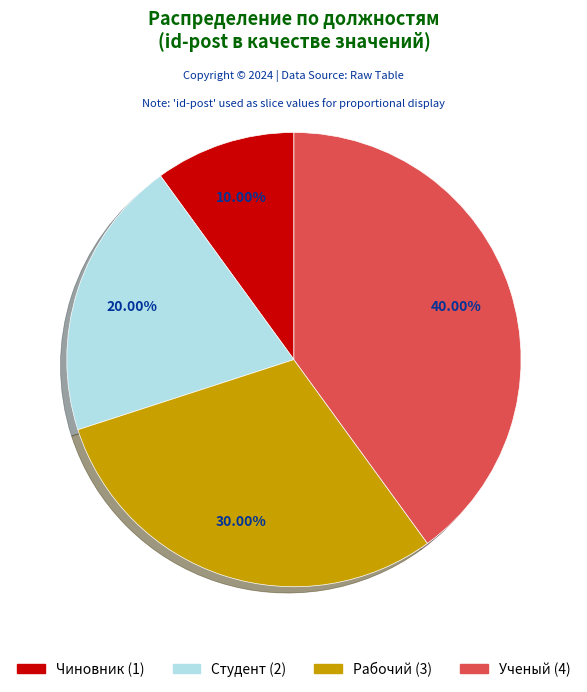

Combined, do Чиновник and Студент account for over 50%?

No